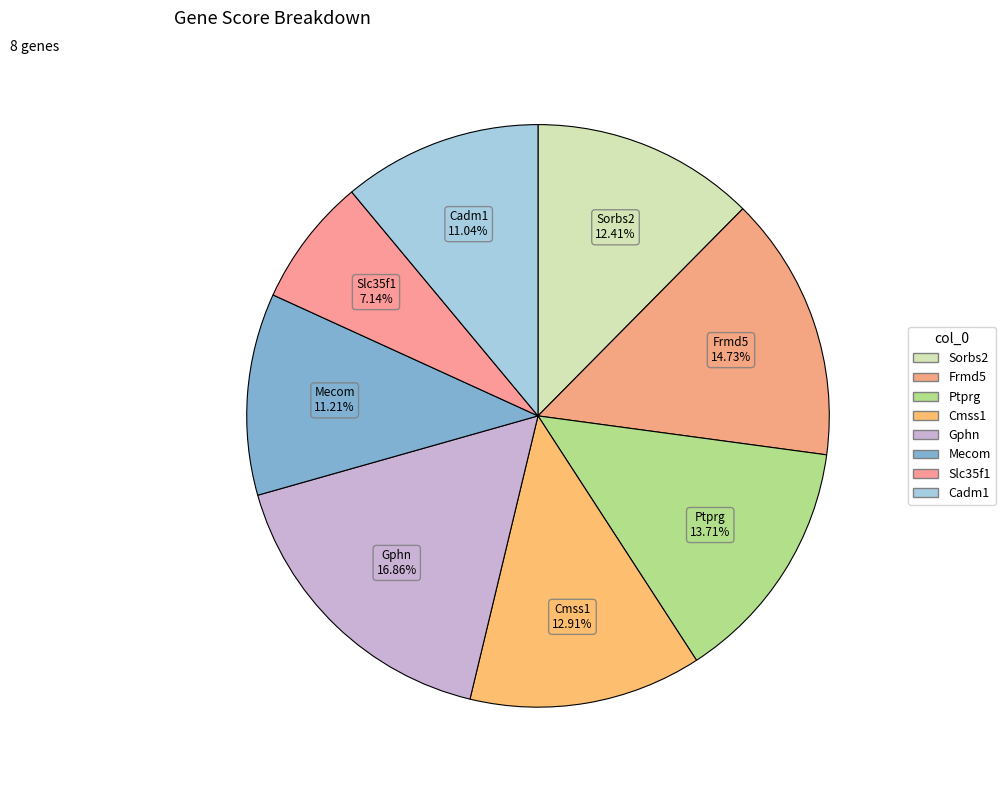

Does any single category account for the majority?

No